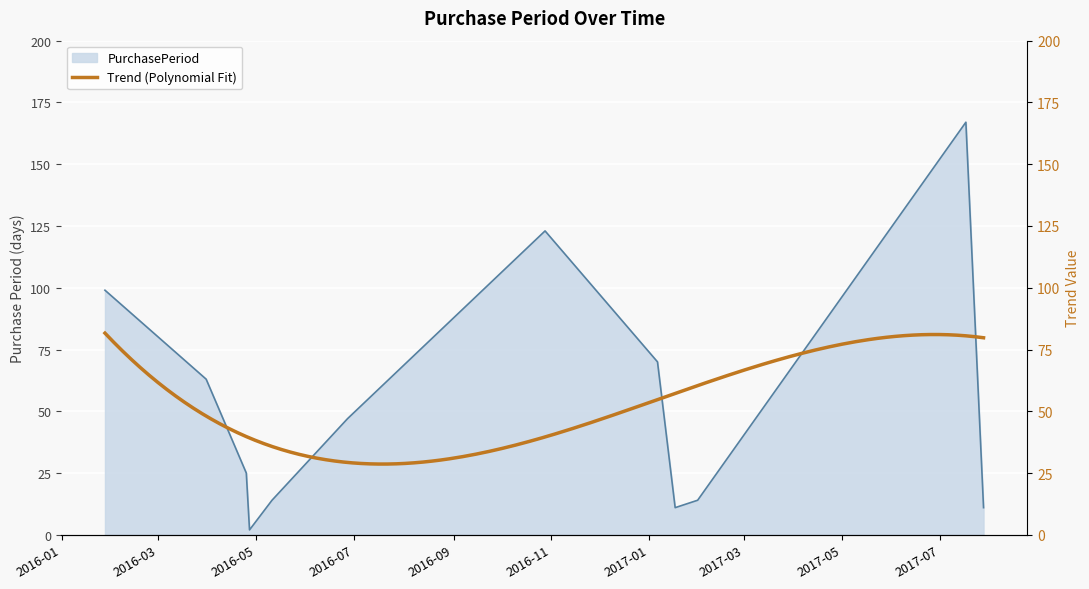

Rank the categories by value from highest to lowest.

2017-07-17, 2016-10-28, 2016-01-28, 2017-01-06, 2016-03-31, 2016-06-27, 2016-04-25, 2016-05-11, 2017-01-31, 2017-01-17, 2017-07-28, 2016-04-27